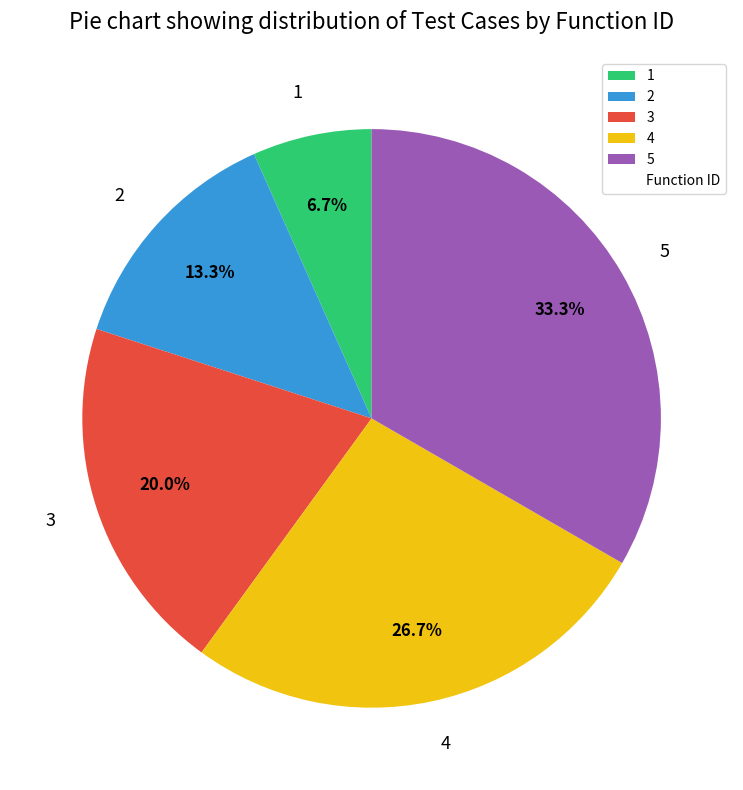

To the nearest percent, what percentage of the pie is 5?

33%